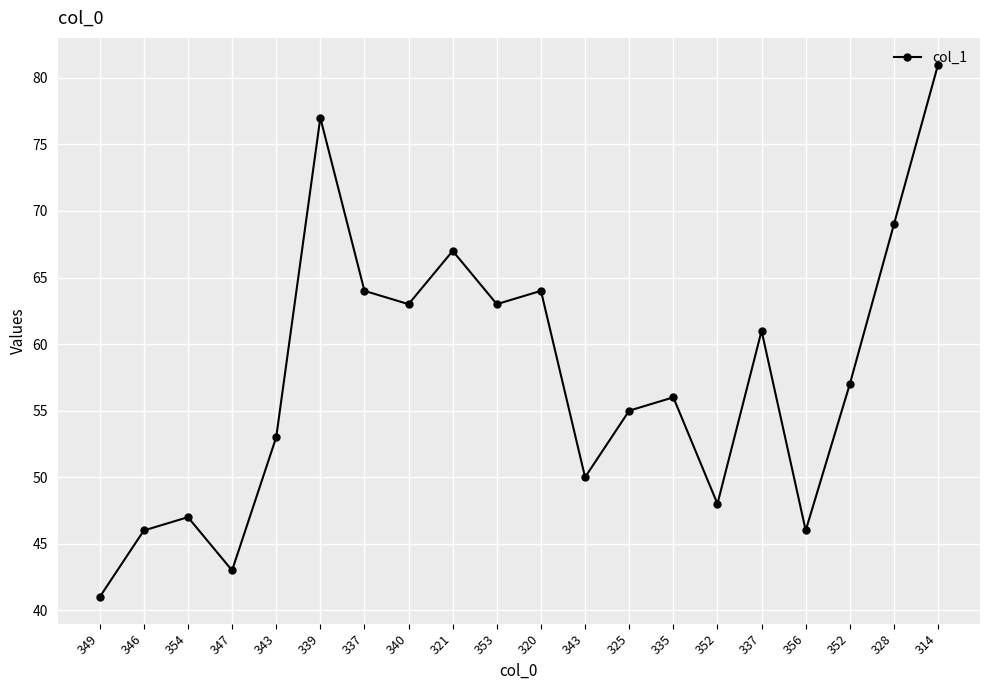

What is the difference between the maximum and minimum values?

40